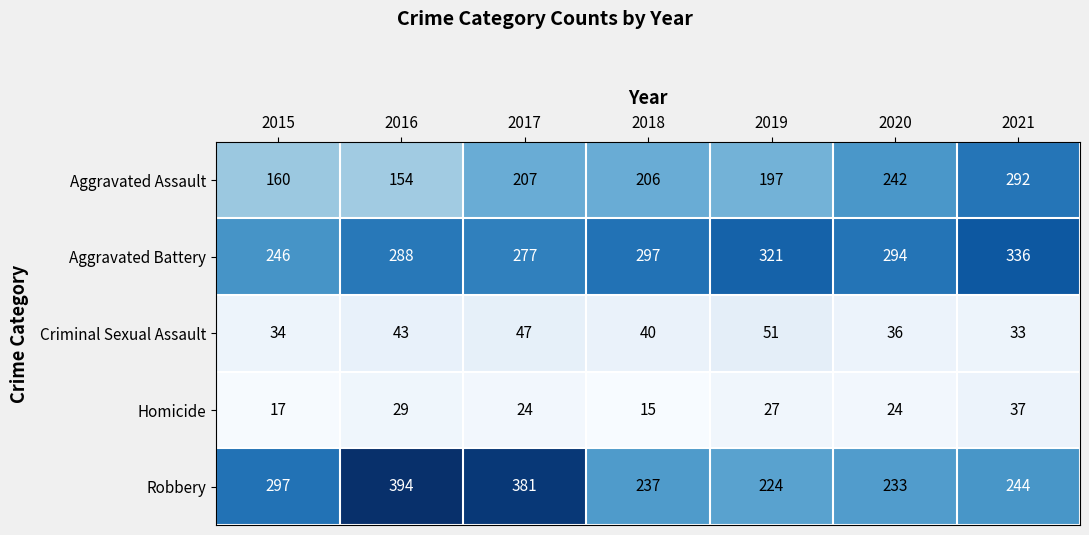

What is the sum of all Robbery values?

2010